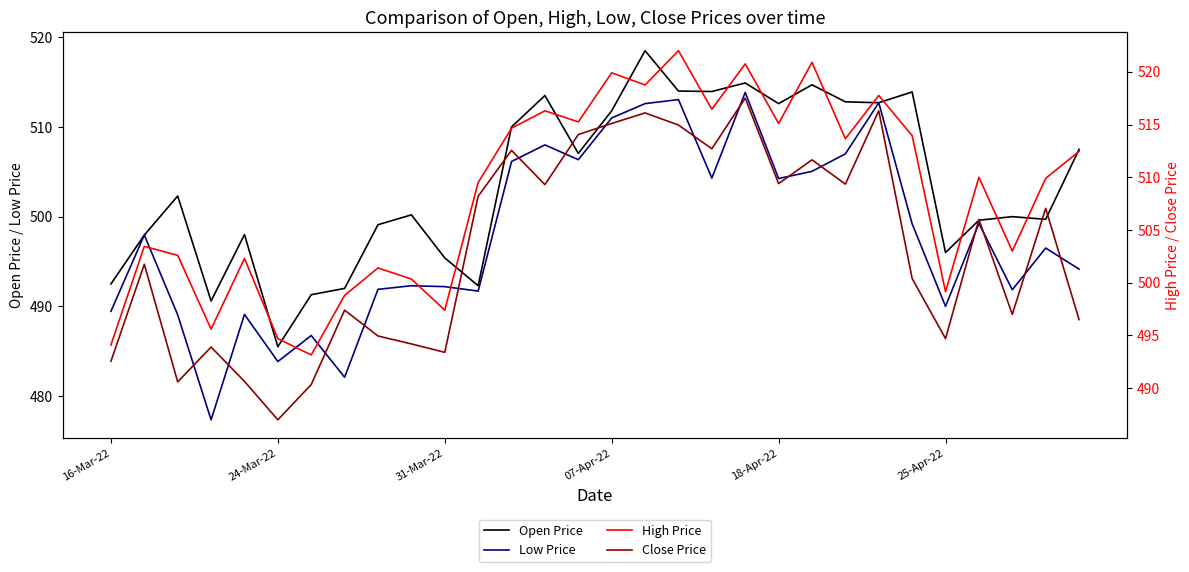

What is the difference between the maximum and minimum values in the Close Price series?

30.5